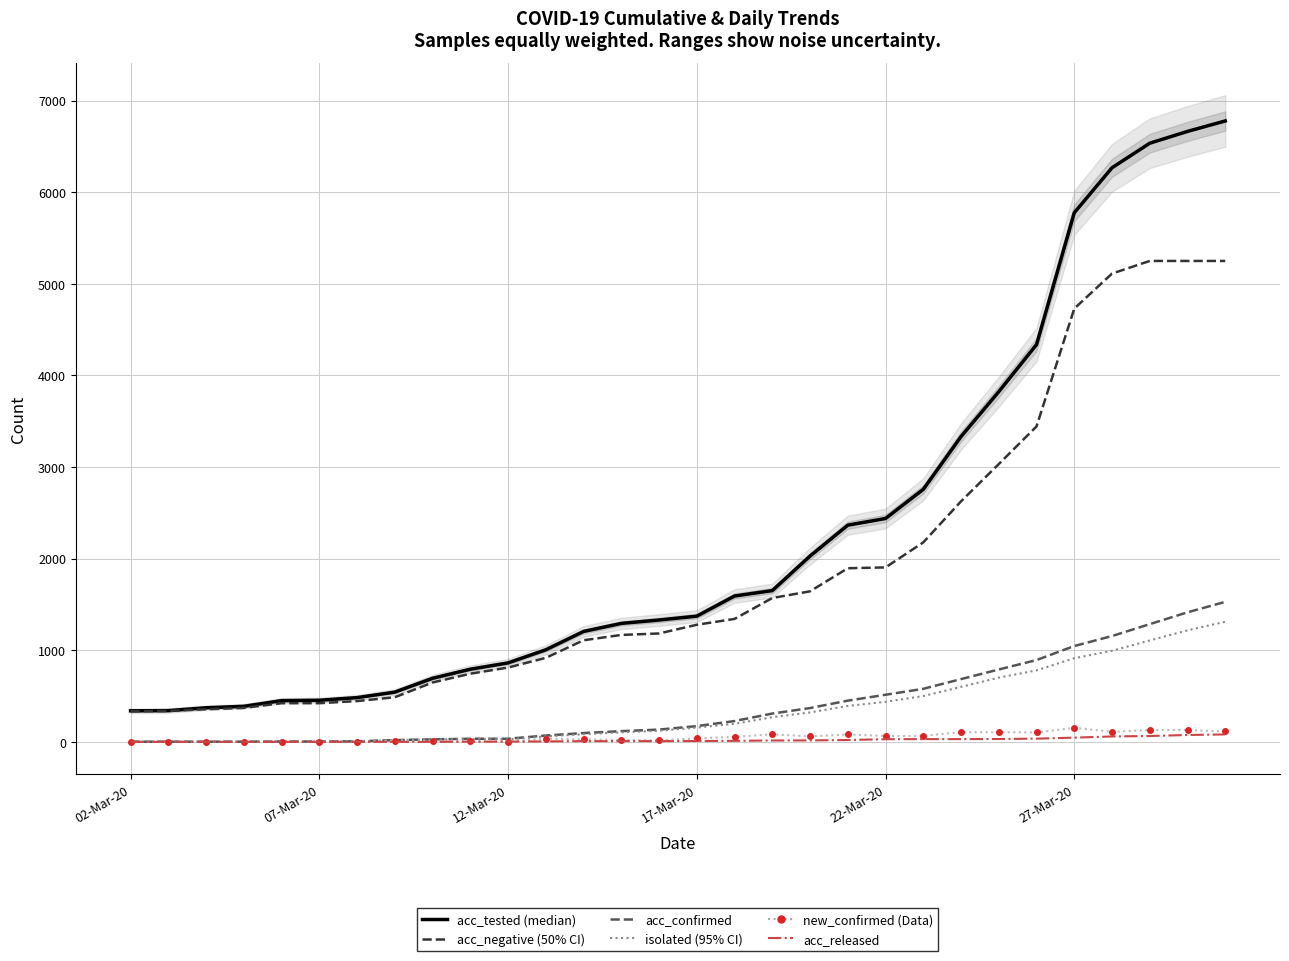

True or false: isolated and acc_released intersect in this chart.

False